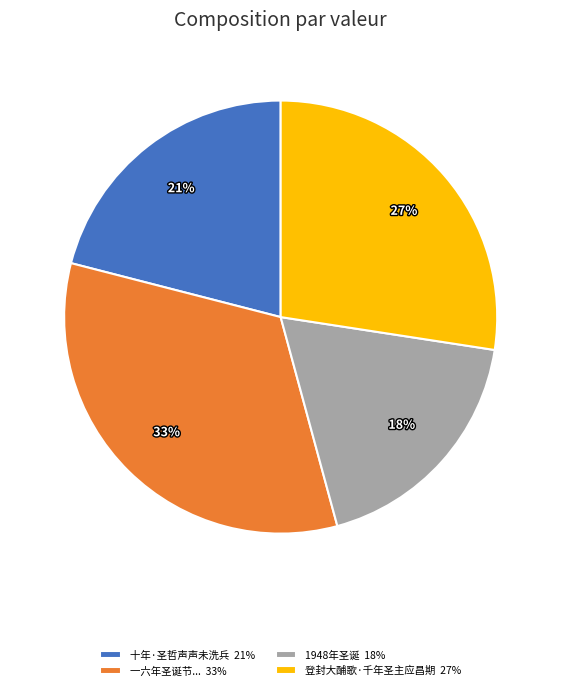

Rank the categories by value from lowest to highest.

1948年圣诞 18%, 十年·圣哲声声未洗兵 21%, 登封大酺歌·千年圣主应昌期 27%, 一六年圣诞节... 33%